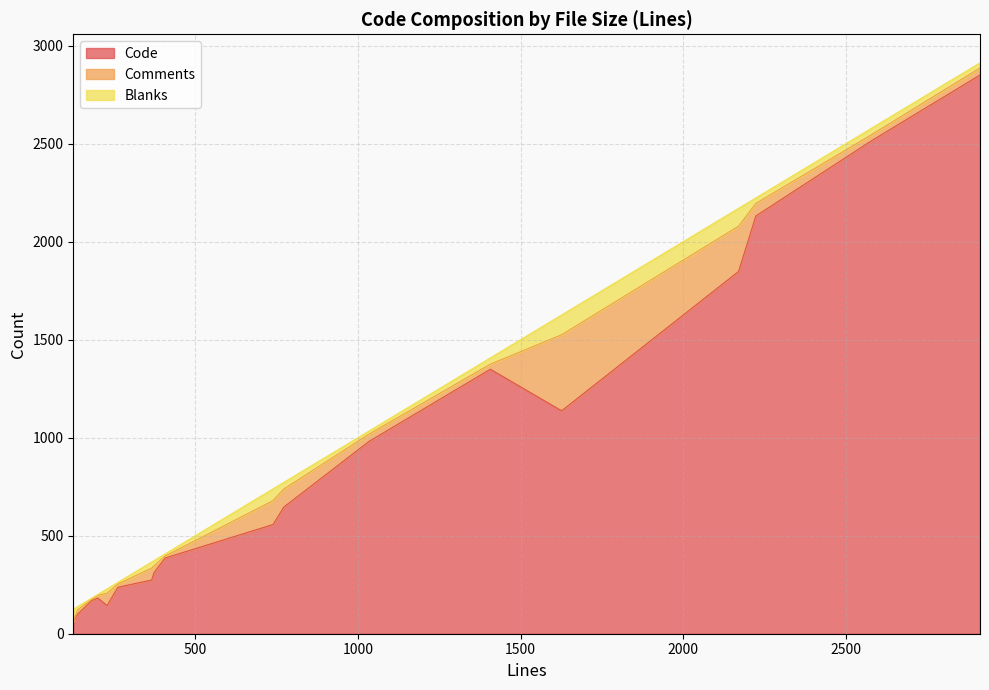

The Blanks series shows 11 at 407. True or false?

True